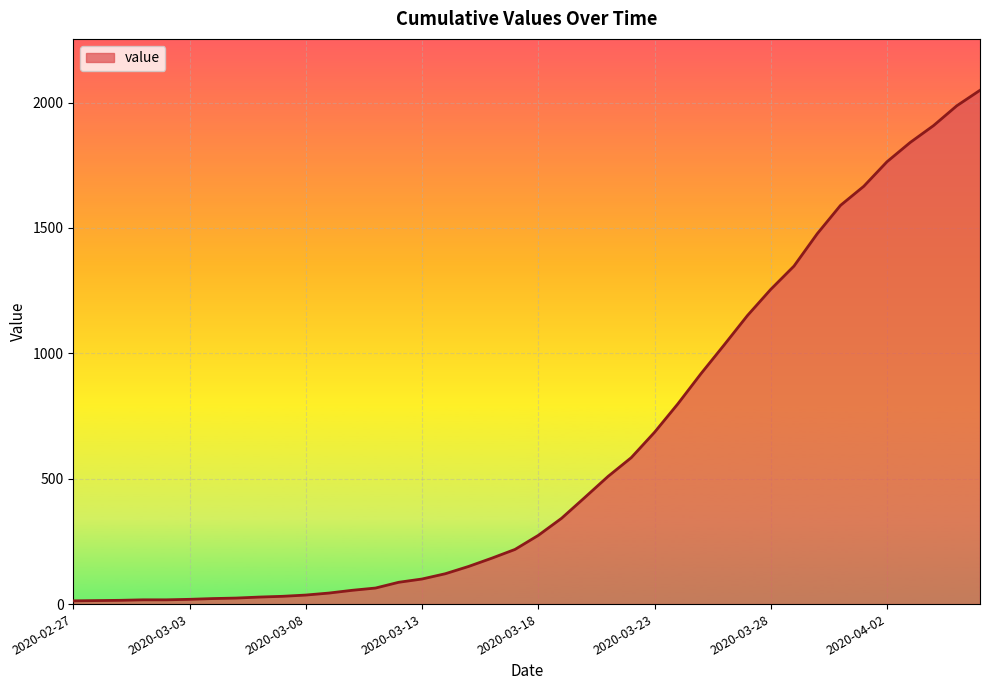

What is the maximum value shown in the chart?

2049